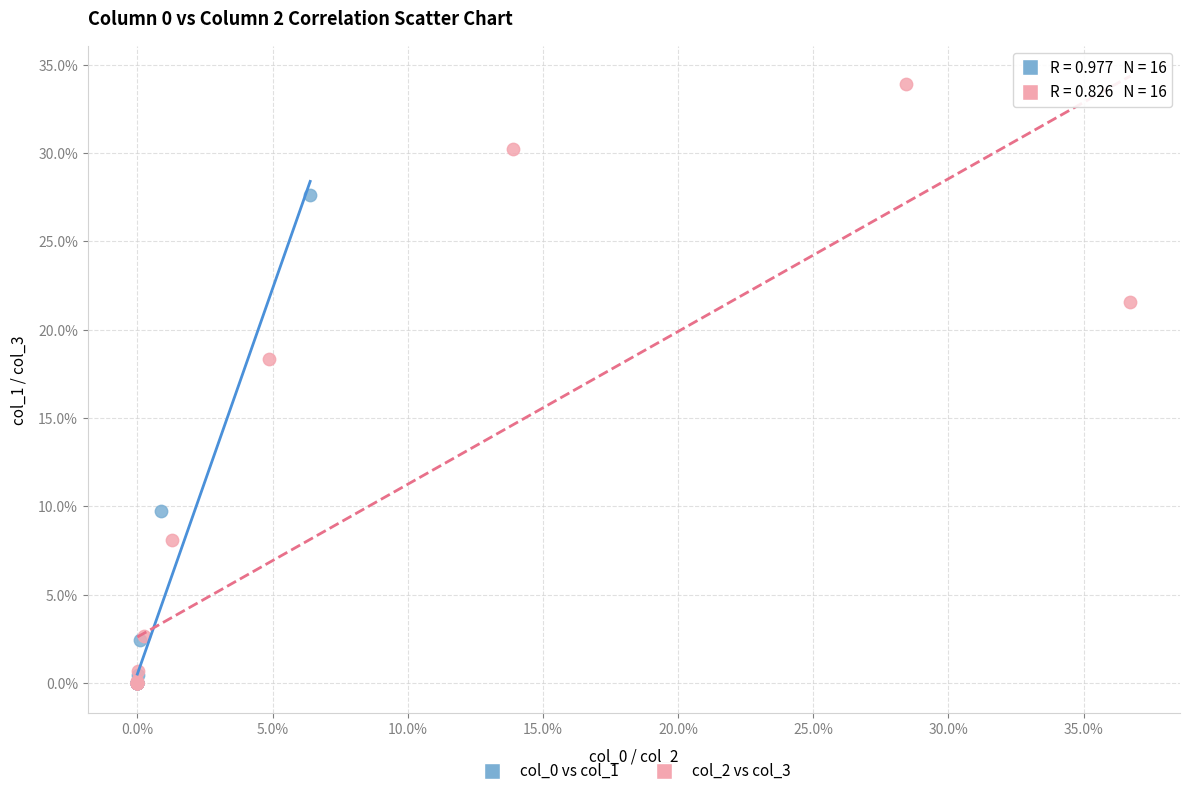

Which series contains the highest Y value?

col_2 vs col_3